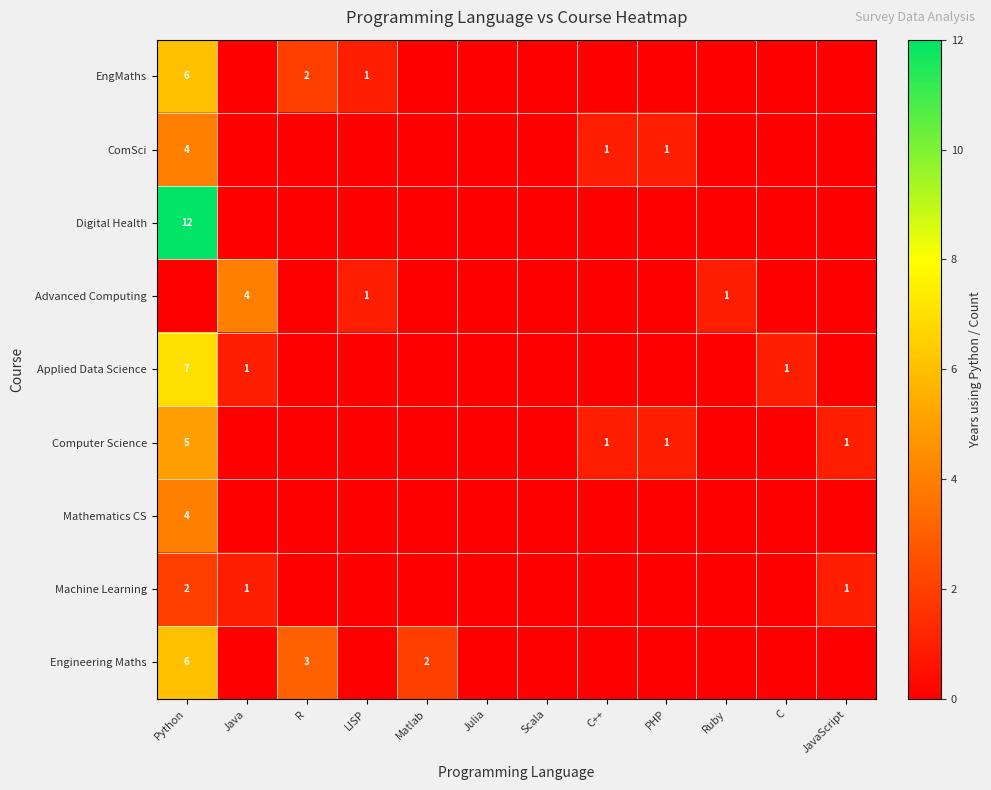

True or false: EngMaths has a value of 1 at R.

False